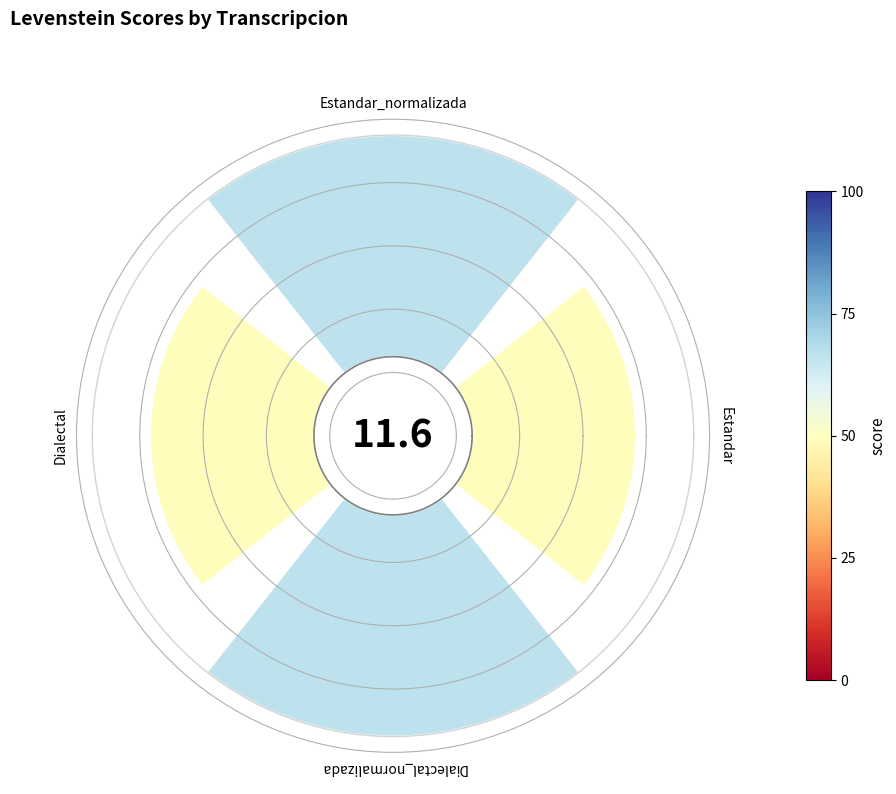

Is it true that 0 is 21% of the pie?

True